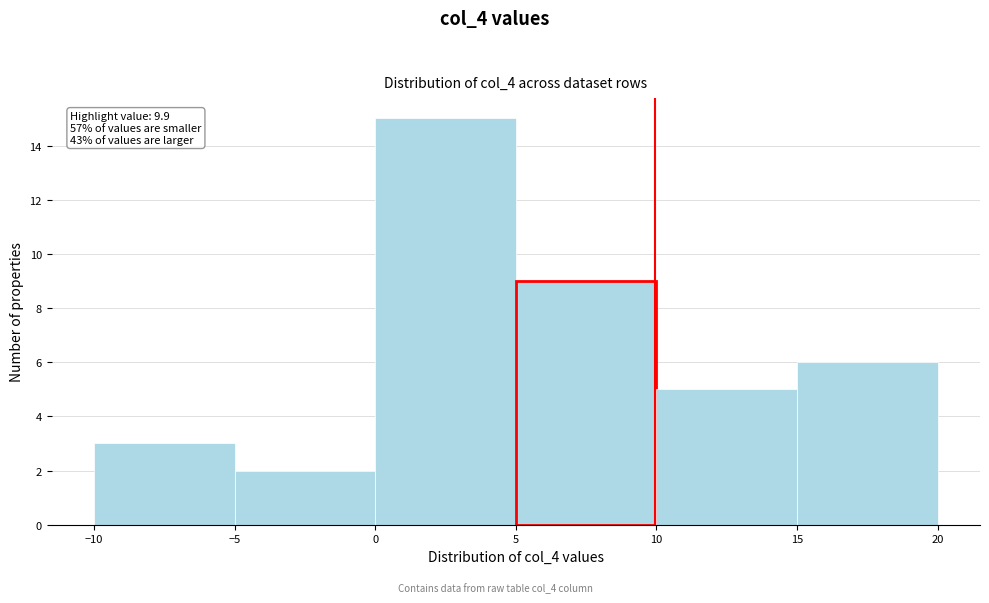

Over which range of the x-axis is the bar tallest?

0 to 5